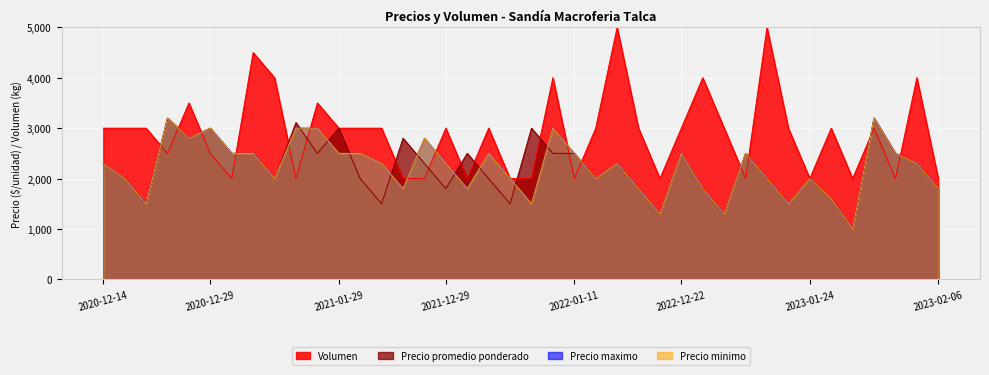

What is the highest value of the Precio promedio ponderado series?

3200